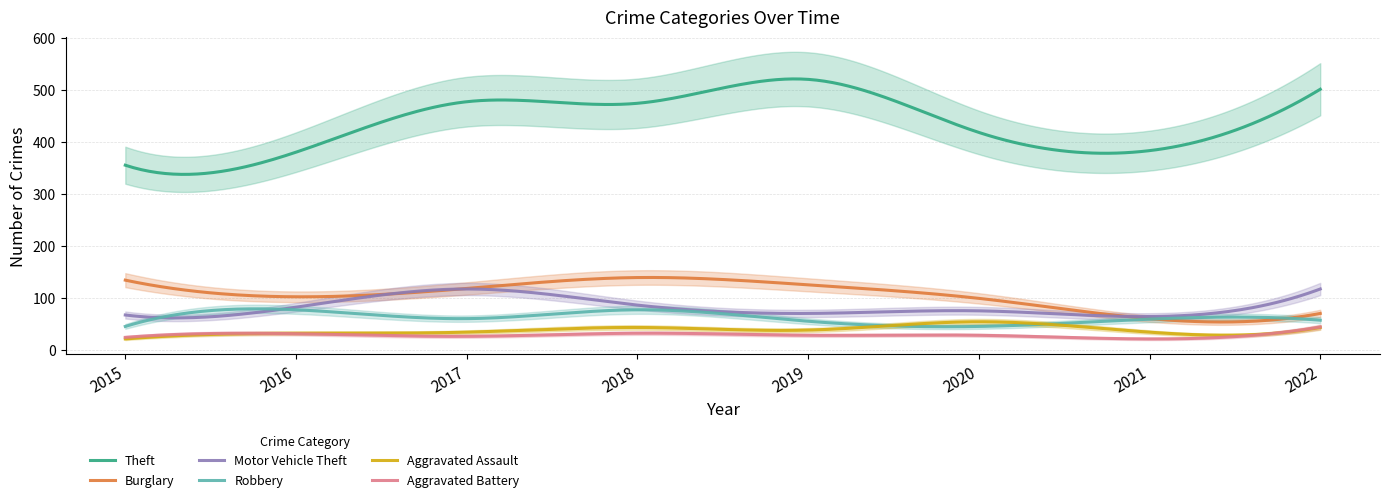

How many values in the Robbery series exceed 60?

3